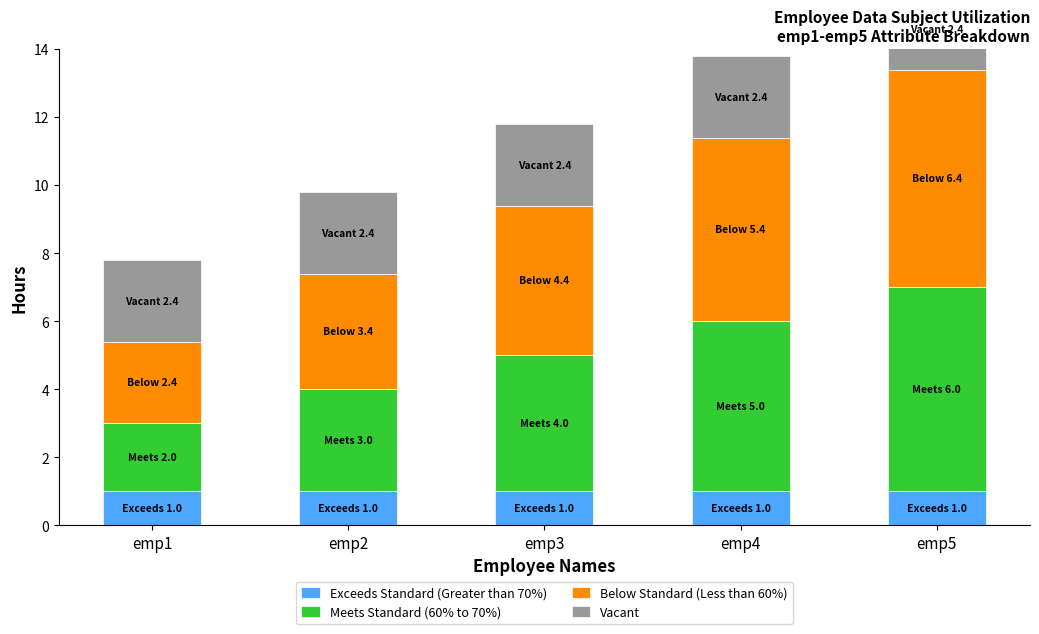

What is the average value of the Below Standard (Less than 60%) series?

4.4